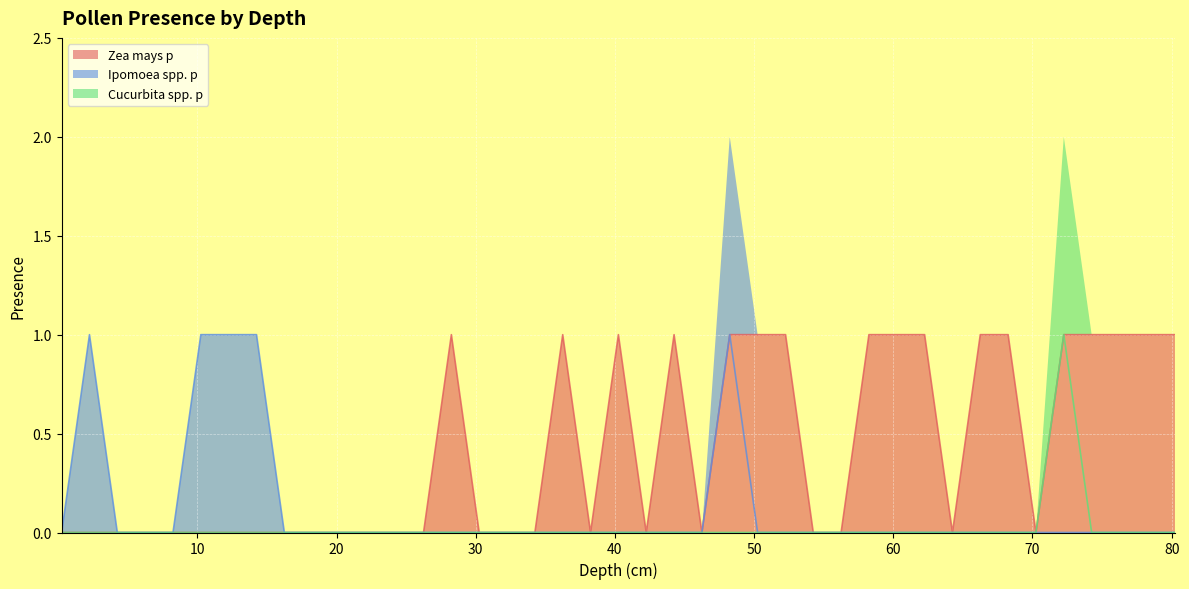

What are all the series names shown in the legend?

Zea mays p, Ipomoea spp. p, Cucurbita spp. p